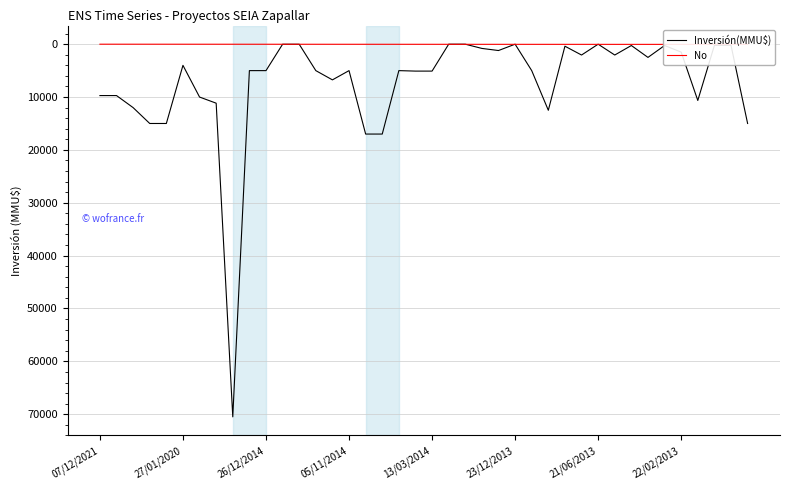

Which series ends up on top after the final intersection of Inversión(MMU$) and No?

Inversión(MMU$)